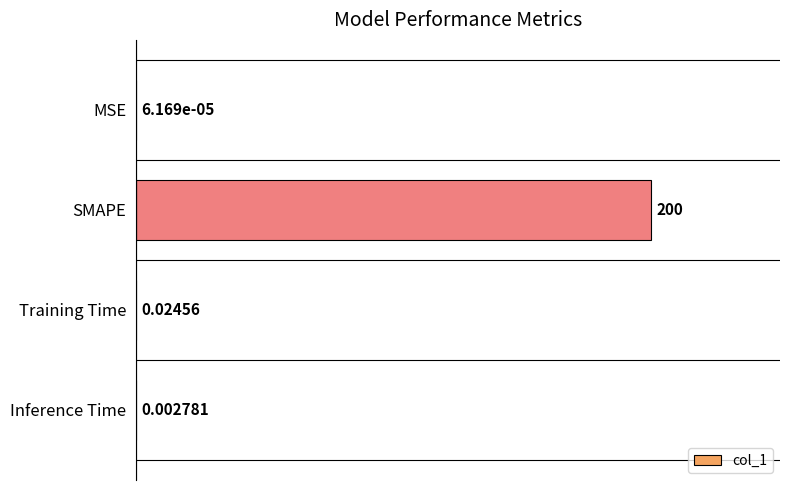

What is the change in value from SMAPE to Inference Time?

-200.0